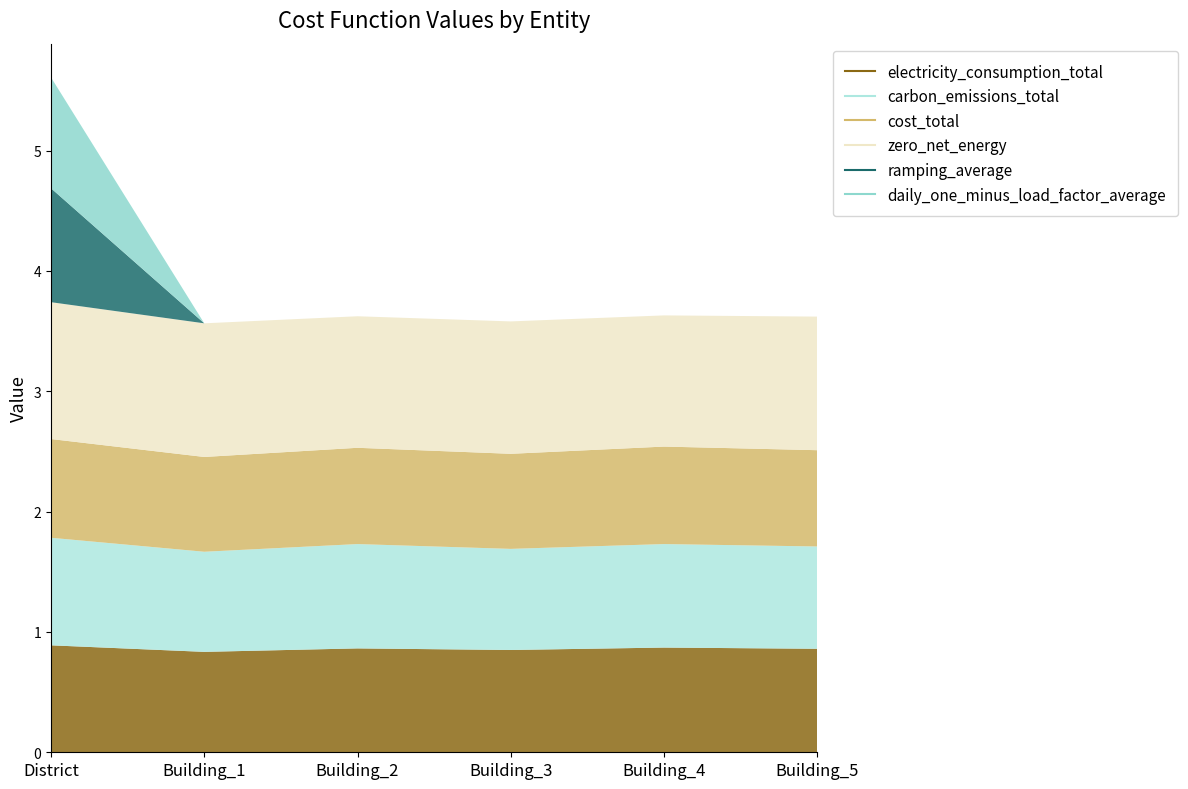

Rank the series at Building_3 from highest to lowest value.

zero_net_energy, electricity_consumption_total, carbon_emissions_total, cost_total, ramping_average, daily_one_minus_load_factor_average